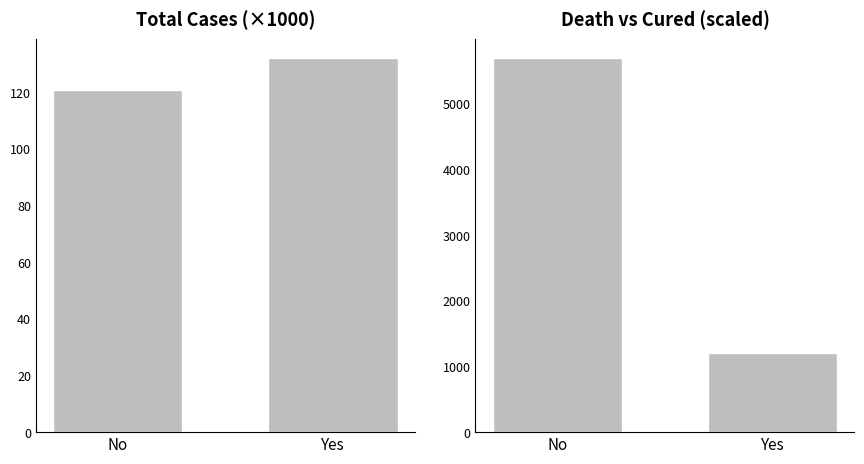

Between No and Yes, which is larger?

Yes